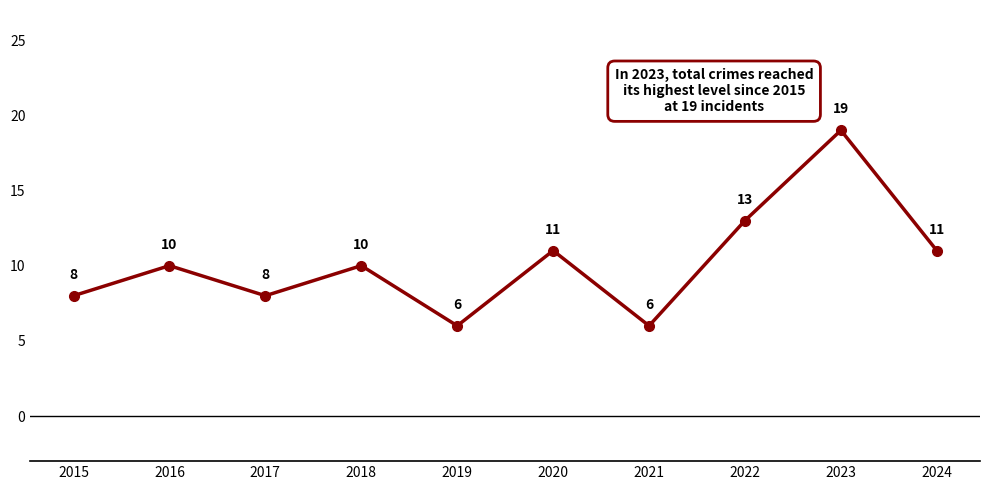

At which category does the chart reach its peak across all series?

2023